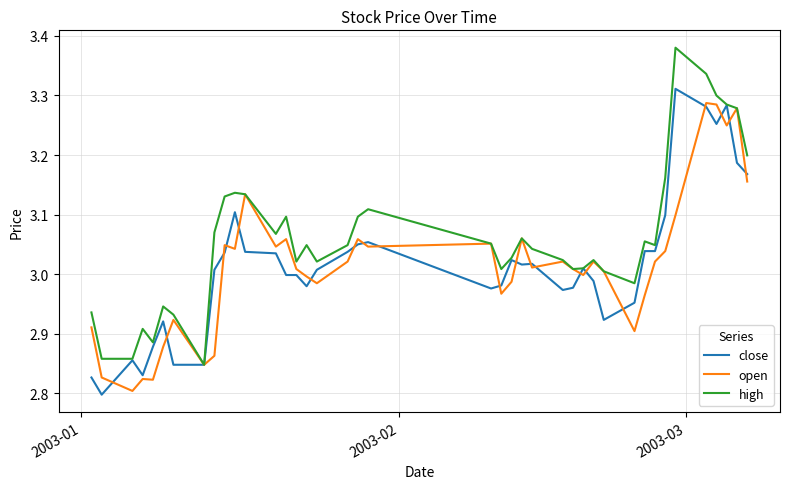

Which series has the largest range (max minus min)?

high